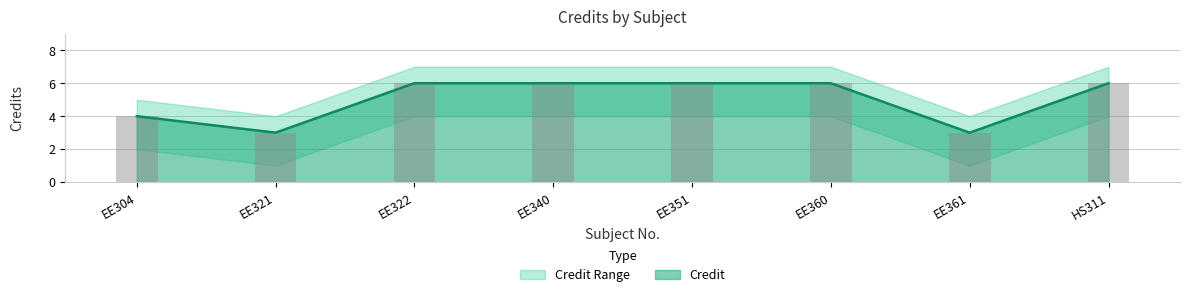

What is the label of the 7th bar from the left?

EE361